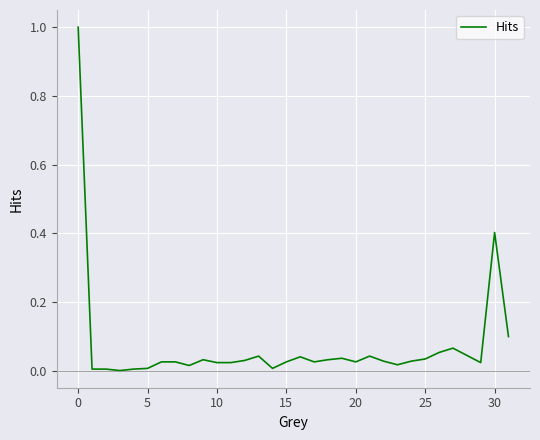

What is the maximum value shown in the chart?

1.0